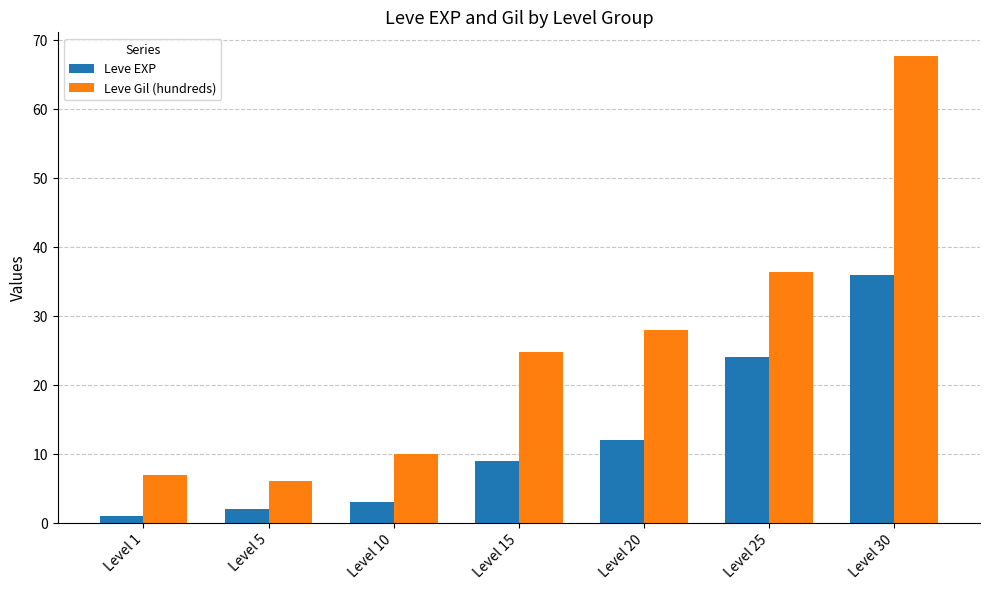

What is the value of the Leve EXP bar at the 4th from the left?

9.0